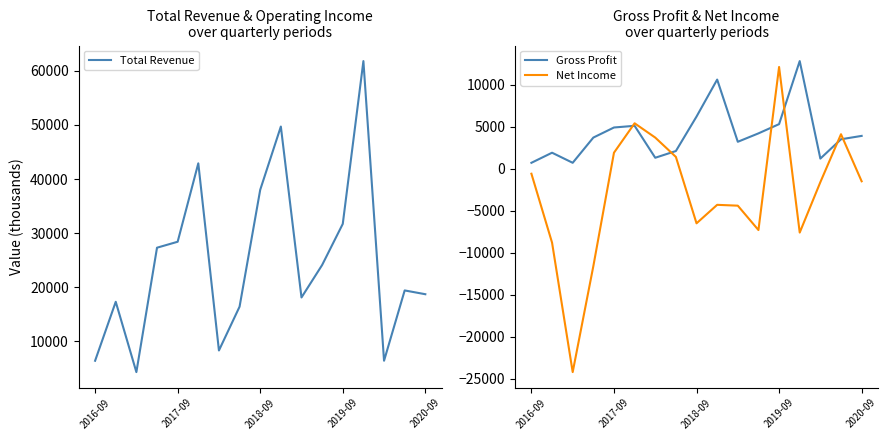

How many values in Net Income are above zero?

6